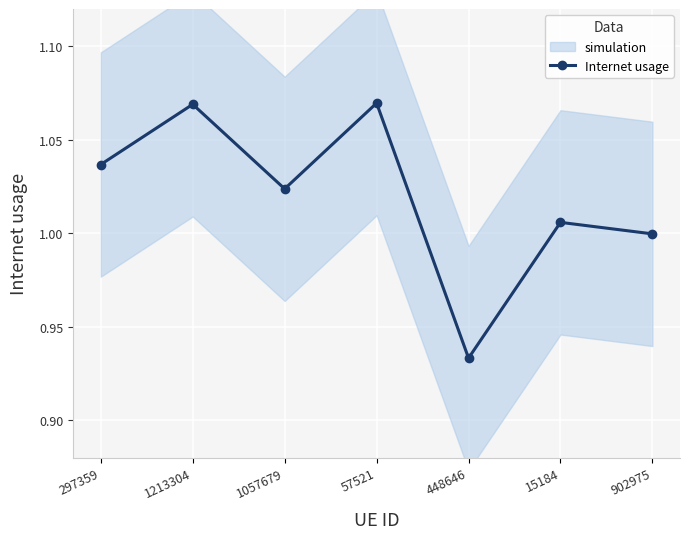

What is the difference between the second highest and minimum values?

0.1